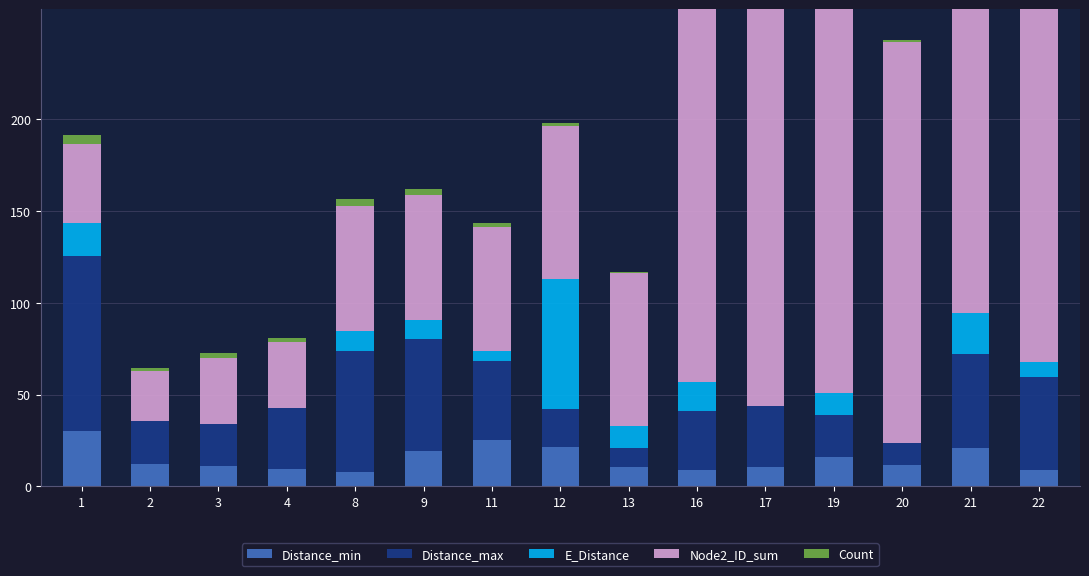

List the labels in order of E_Distance value, smallest first.

2, 3, 4, 17, 20, 11, 22, 9, 8, 13, 19, 16, 1, 21, 12